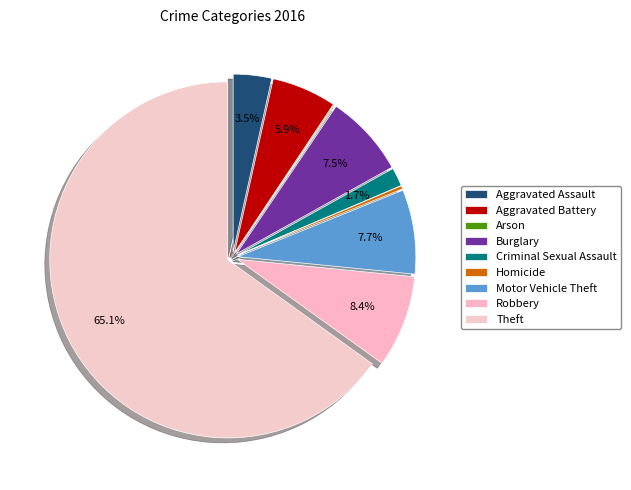

Does Motor Vehicle Theft represent more than half of the total?

No